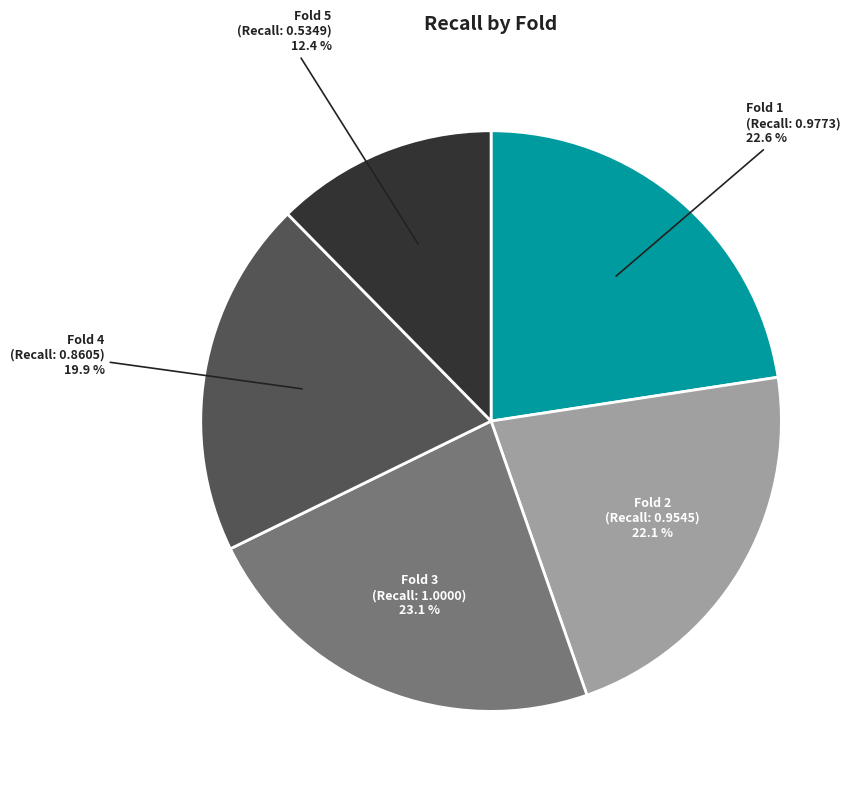

How many slices are in this pie chart?

5